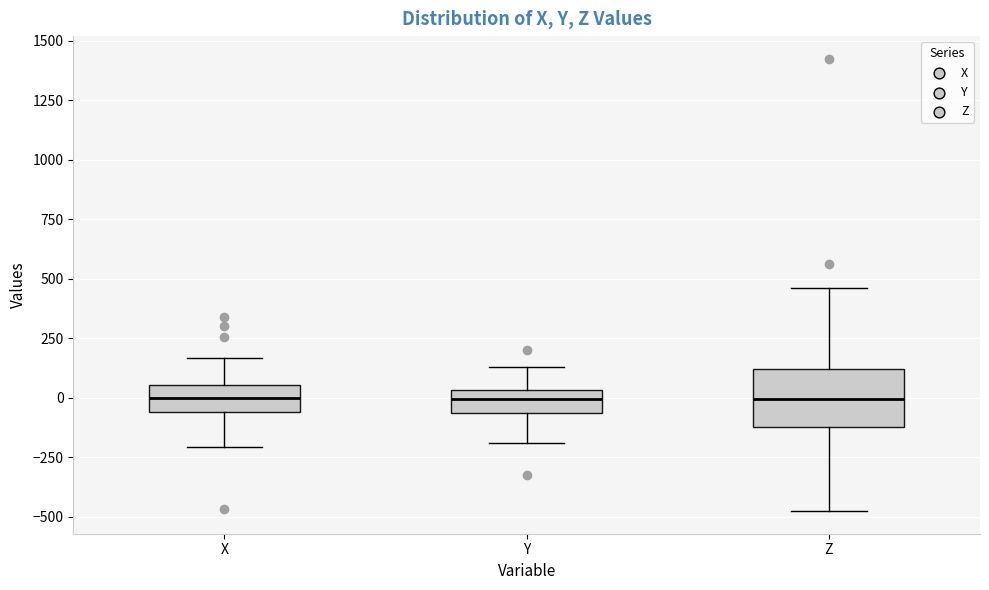

Where is the upper edge of the box for X on the y-axis? The values are not printed on the chart, so give them approximately, as read against the axis.

50